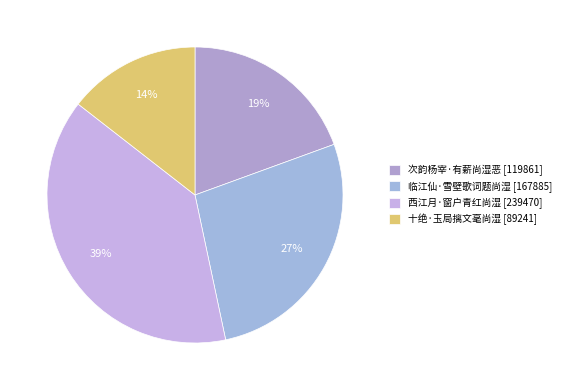

Do 临江仙·雪壁歌词题尚湿 and 次韵杨宰·有薪尚湿恶 together represent more than half of the pie?

No